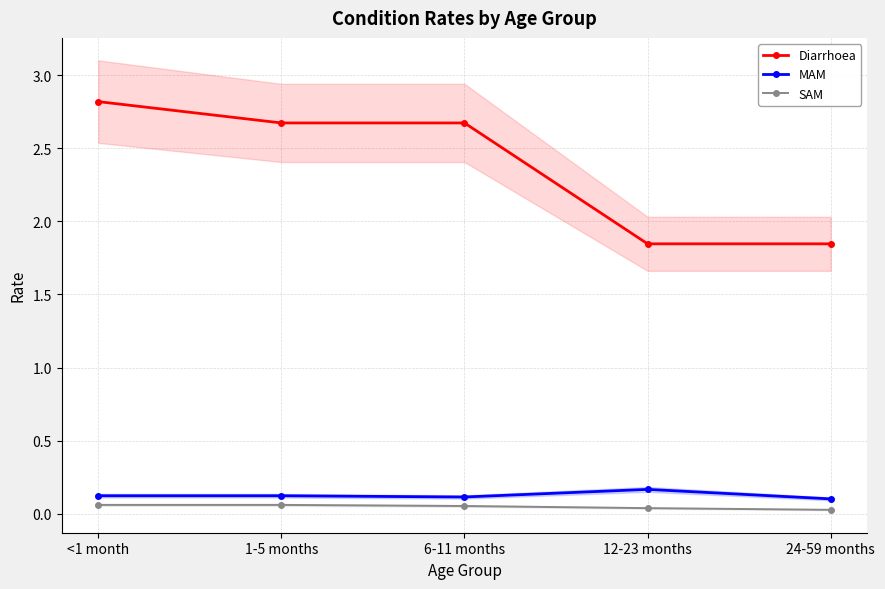

Rank the series by their maximum value, from highest to lowest.

Diarrhoea, MAM, SAM